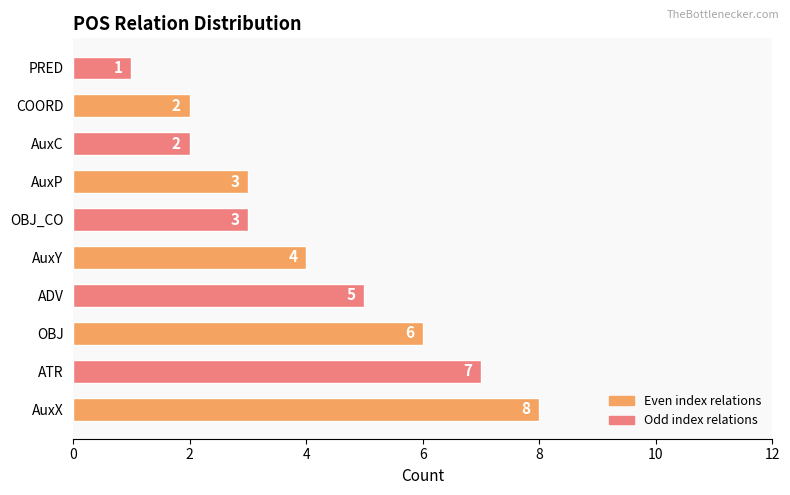

What is the difference between the maximum and minimum values?

7